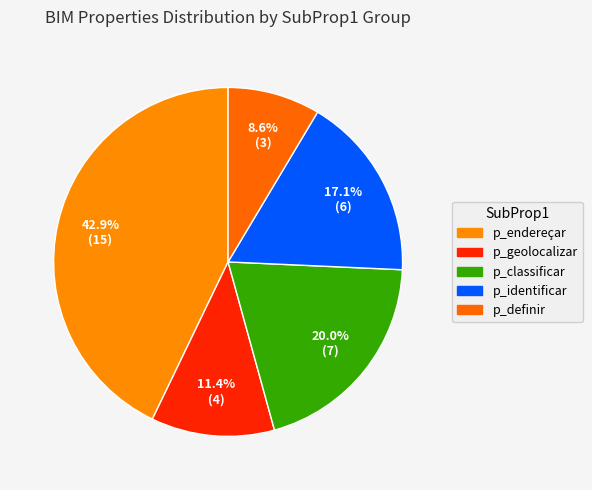

How many slices are in this pie chart?

5